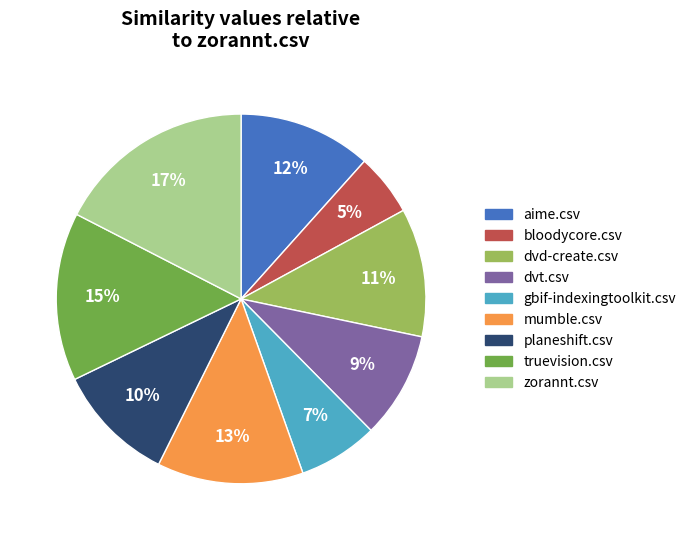

What percentage is the zorannt.csv slice, to the nearest percent?

17%